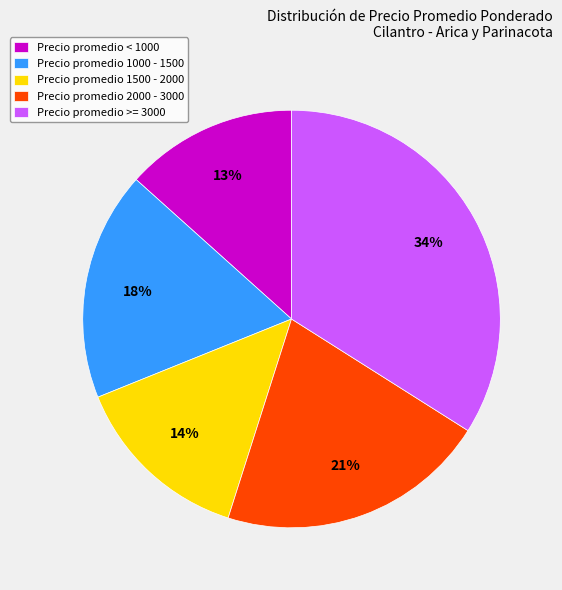

How many slices are in this pie chart?

5